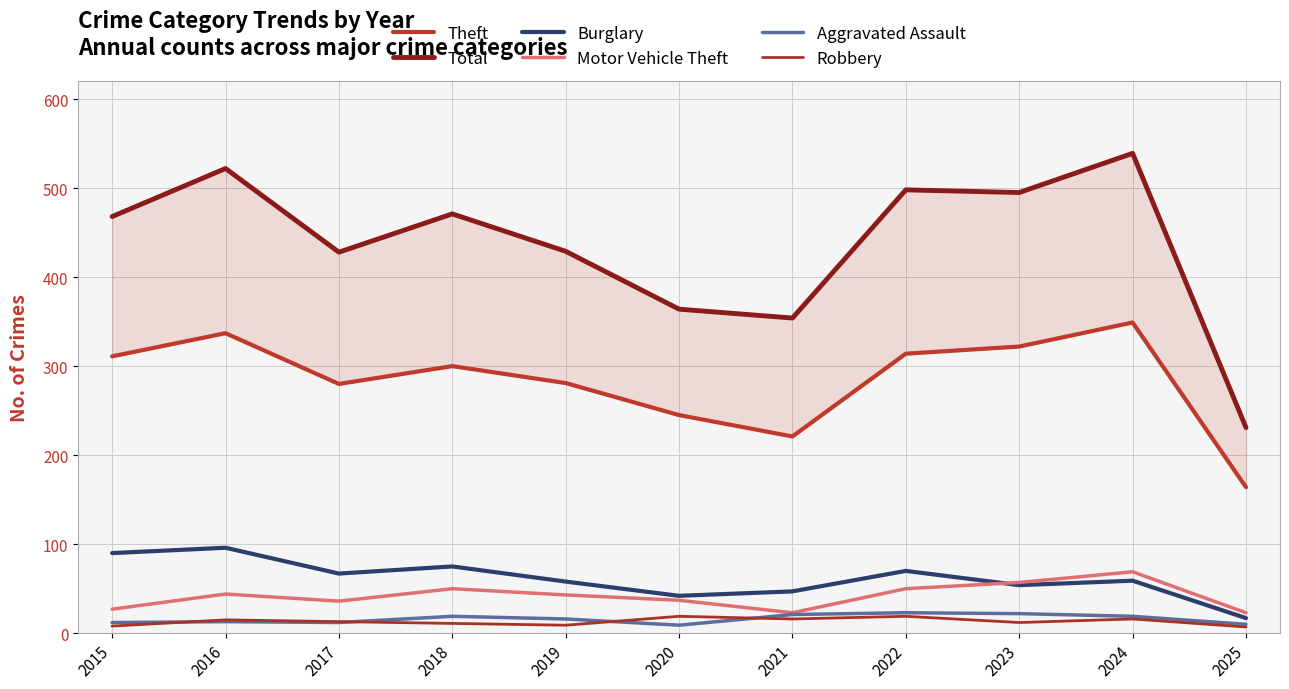

How many data points does each series have?

11